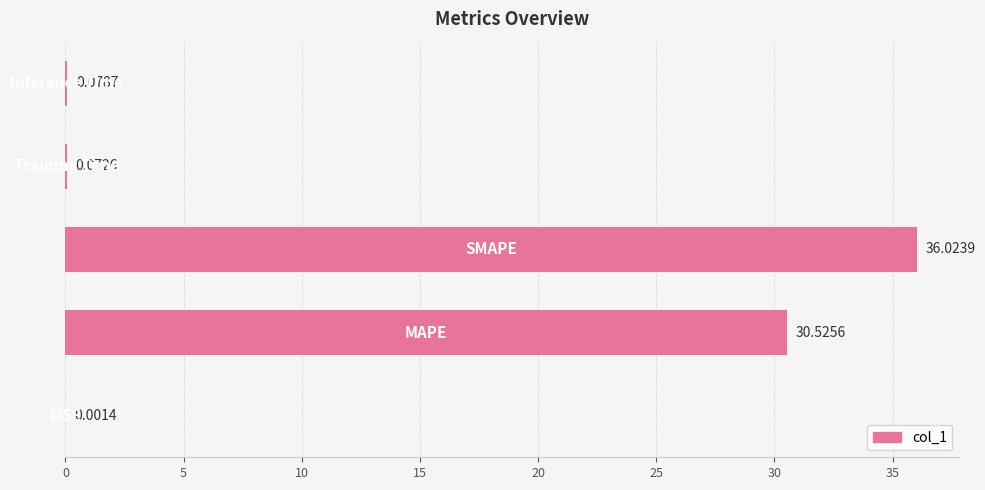

What is the sum of all values?

66.7